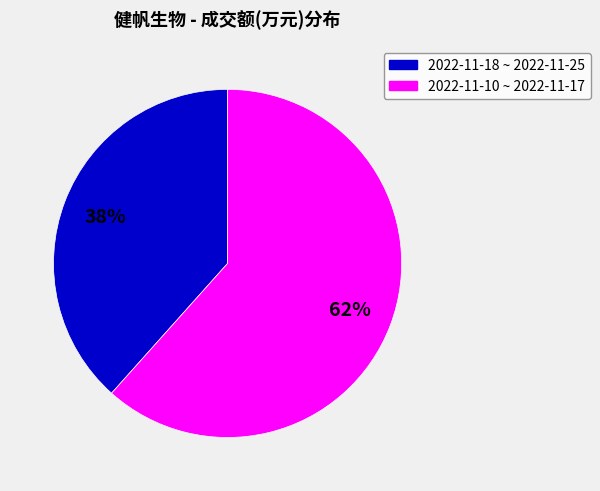

Does any single category account for the majority?

Yes